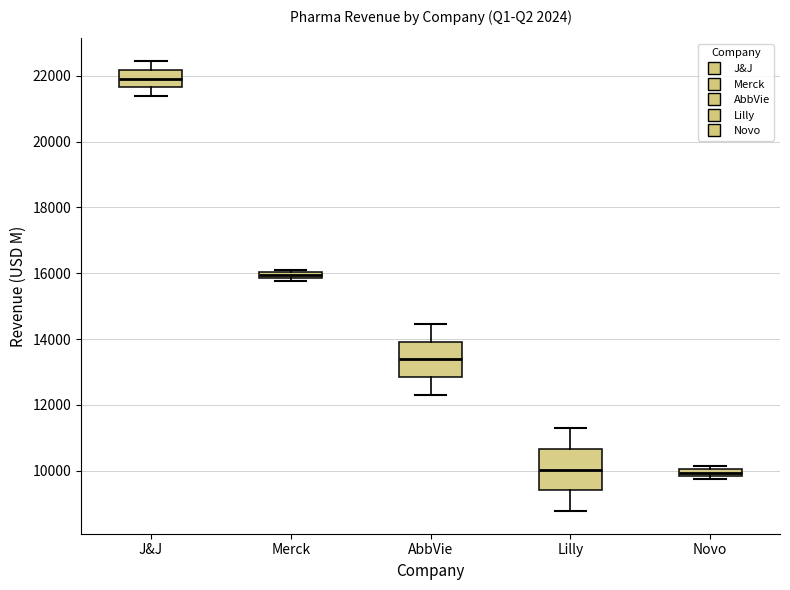

Where is the upper edge of the box for Lilly on the y-axis? The values are not printed on the chart, so give them approximately, as read against the axis.

10600